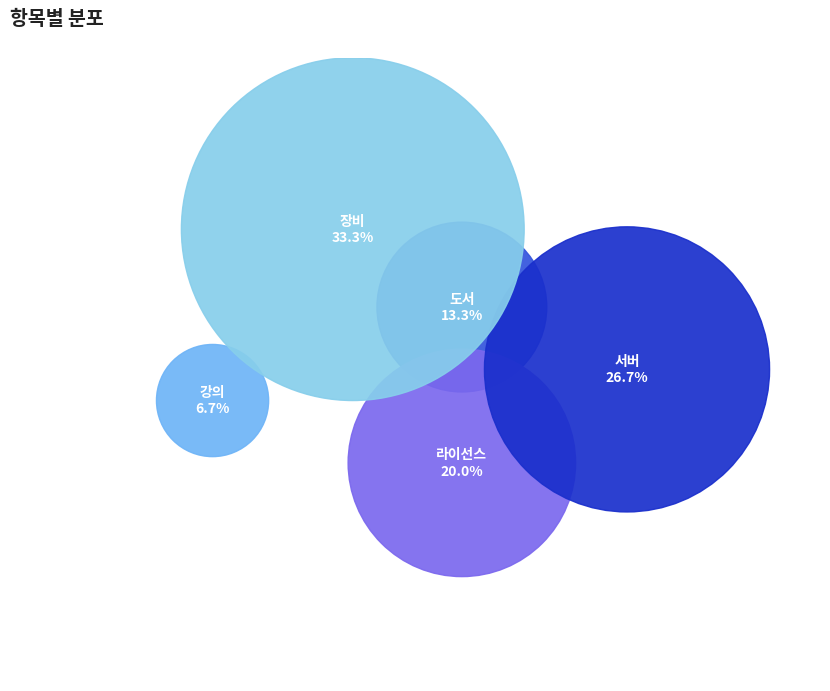

Does 서버 represent more than half of the total?

No